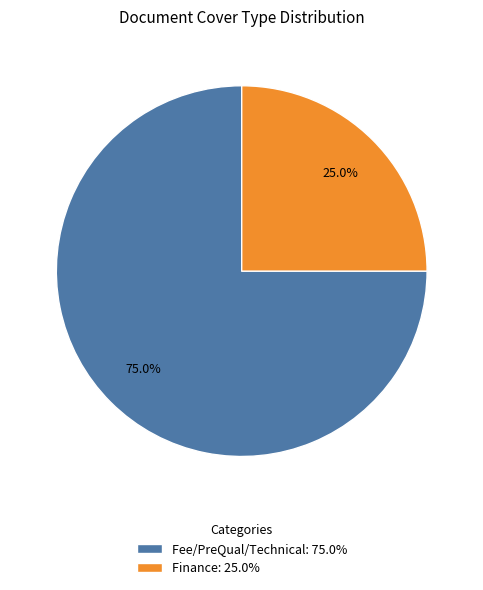

What is the largest slice in the pie chart?

Fee/PreQual/Technical: 75.0%